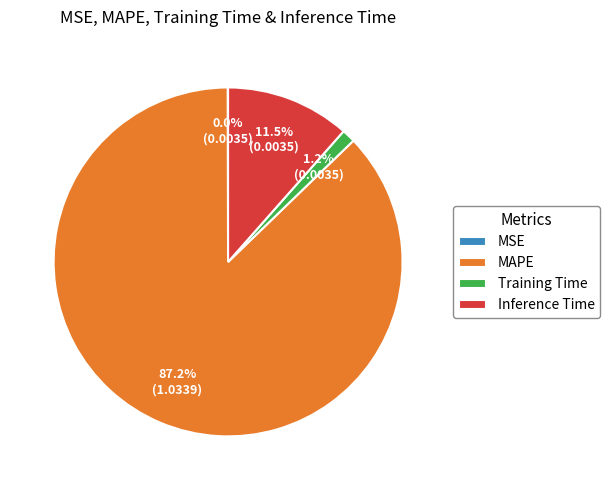

Which slice is the largest?

MAPE